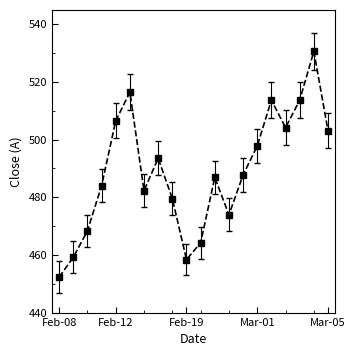

Reading right to left, transcribe all the data shown in this chart.

503.1	530.6	513.7	504.1	513.7	497.8	487.8	473.9	486.9	464.2	458.4	479.5	493.5	482.3	516.5	506.5	484.0	468.4	459.1	452.3